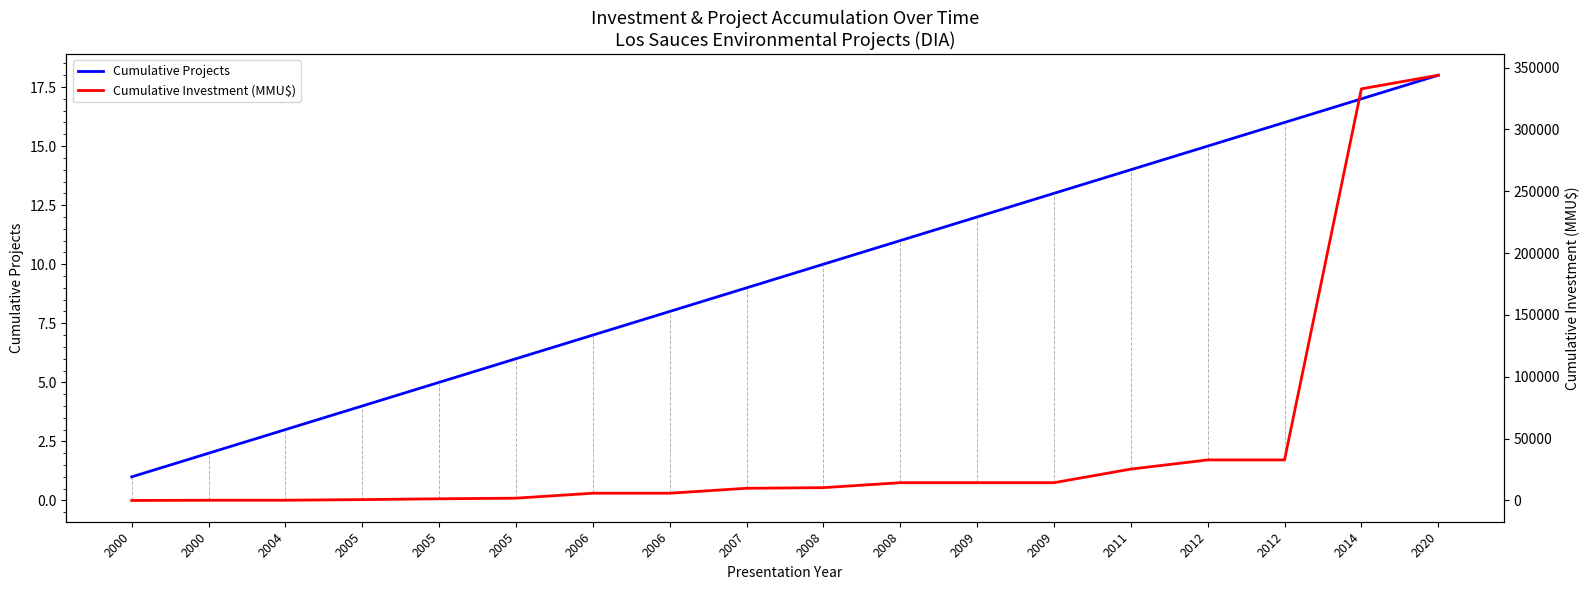

Reading left to right, what are all the values shown in this chart?

Cumulative Projects: 2000=1	2000=2	2004=3	2005=4	2005=5	2005=6	2006=7	2006=8	2007=9	2008=10	2008=11	2009=12	2009=13	2011=14	2012=15	2012=16	2014=17	2020=18
Cumulative Investment (MMU$): 2000=0	2000=200	2004=200	2005=700	2005=1360	2005=1860	2006=5860	2006=5860	2007=9860	2008=10360	2008=14360	2009=14360	2009=14360	2011=25360	2012=32782	2012=32782	2014=332782	2020=343782